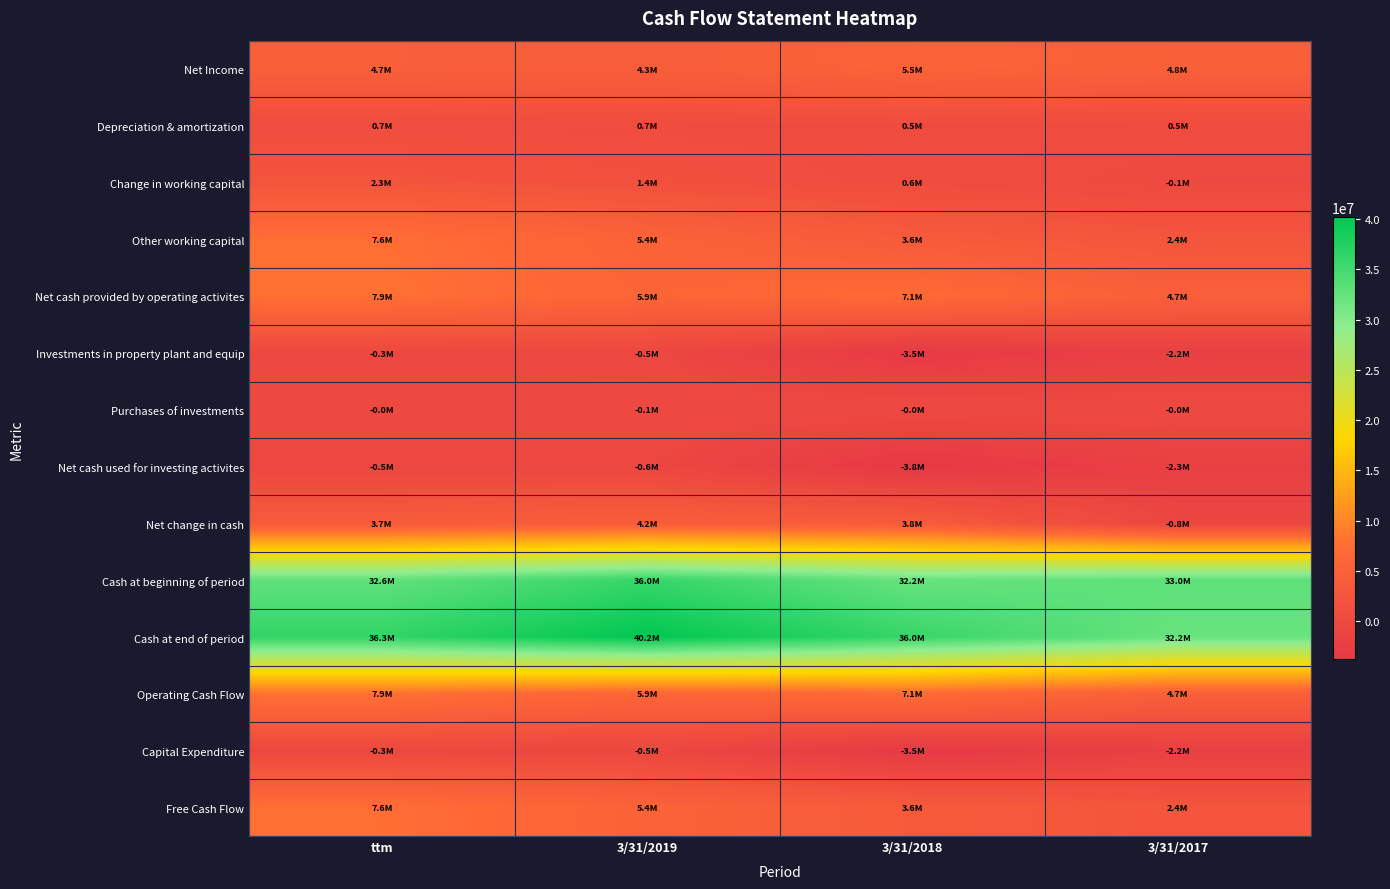

Which series has the largest total across all categories?

Cash at end of period